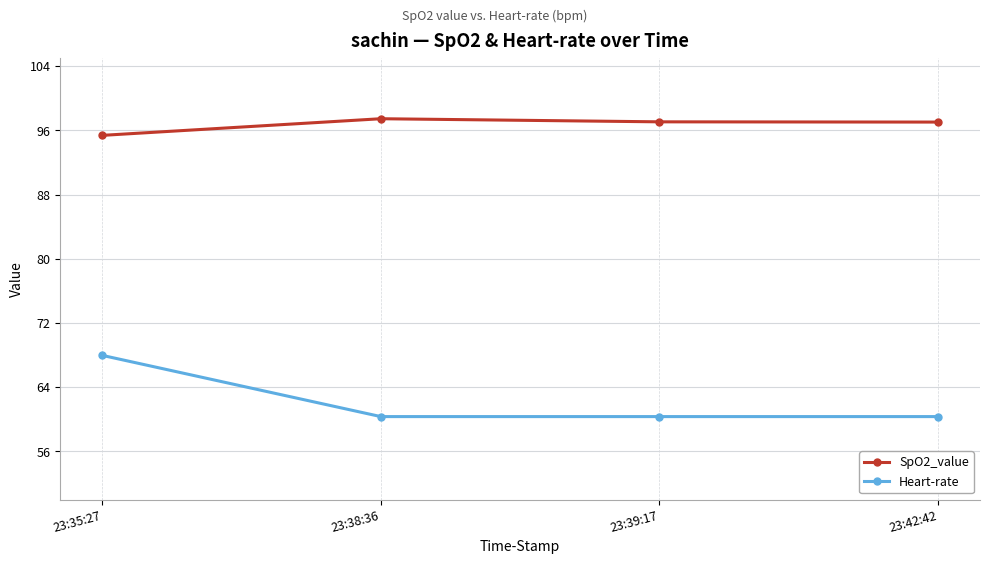

What position from the right is 23:38:36?

3